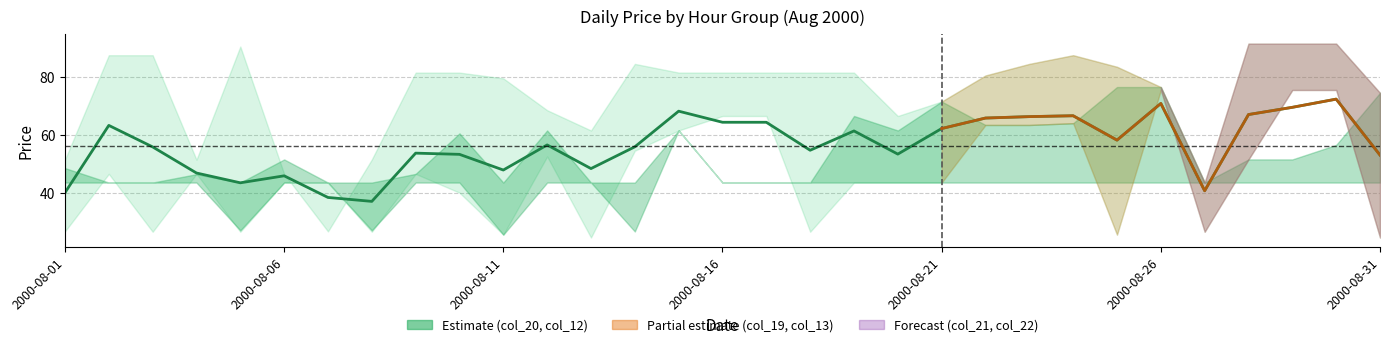

What is the value of the col_21 point at the 15th from the left?

61.5